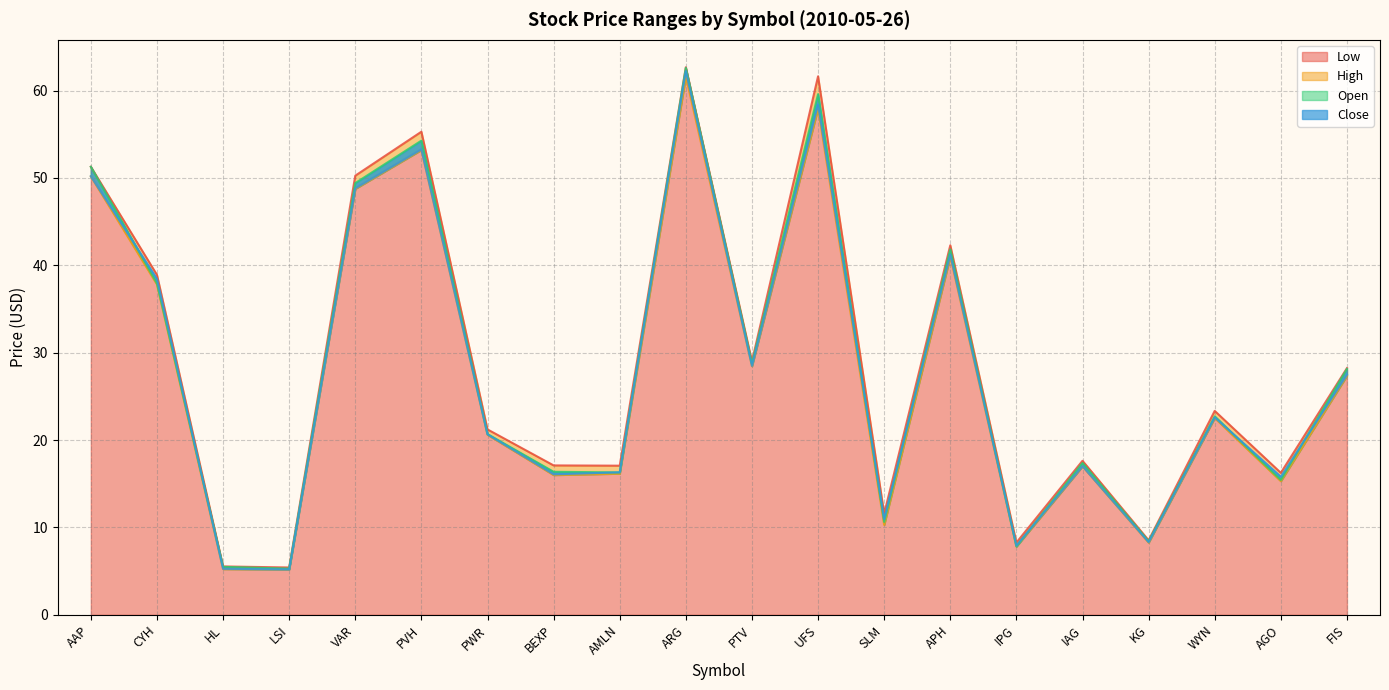

What is the maximum value for Low?

61.6